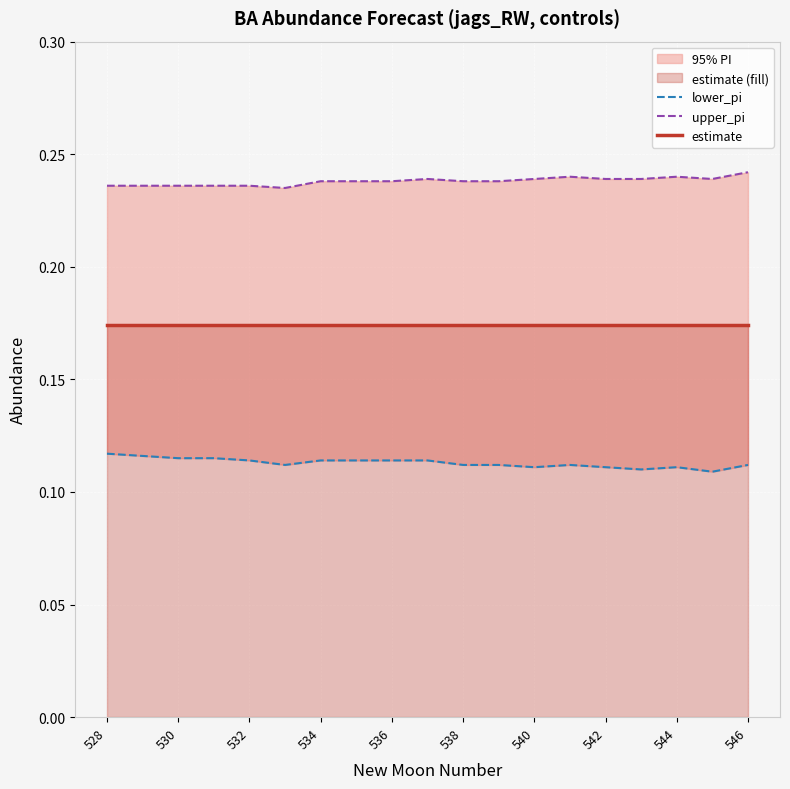

List the series in order of their overall mean, highest first.

upper_pi, estimate, lower_pi